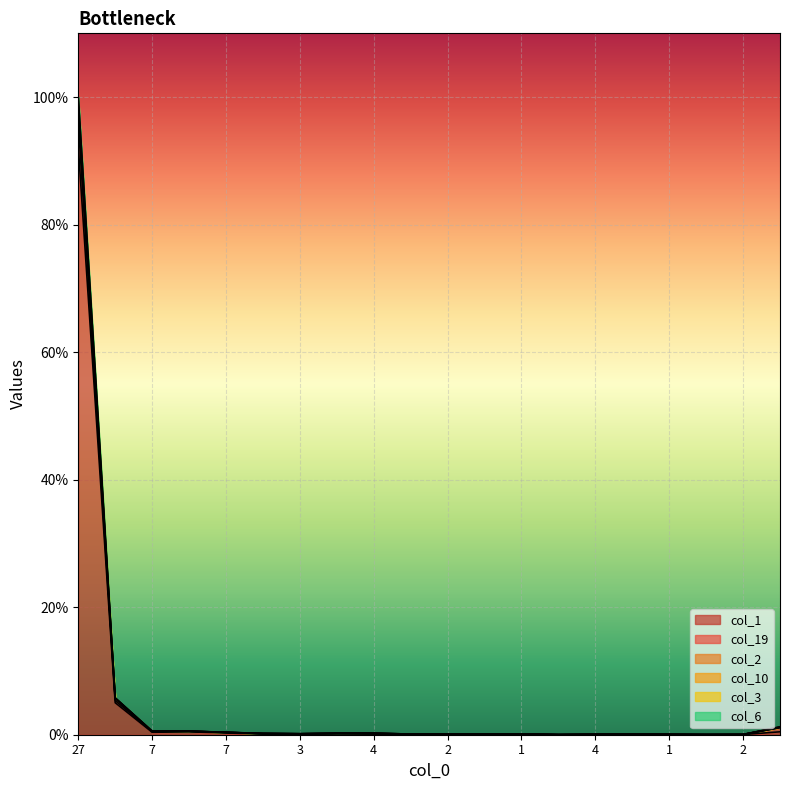

What is the average value of the col_19 series?

5.5